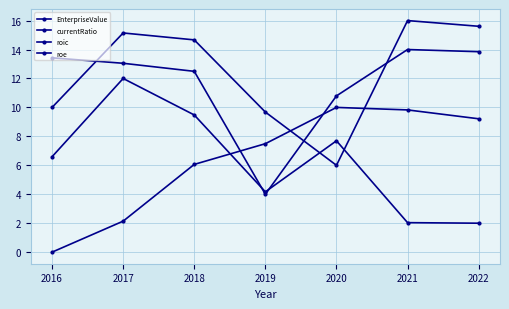

What is the value of the EnterpriseValue point at the 2nd from the left?

2.1